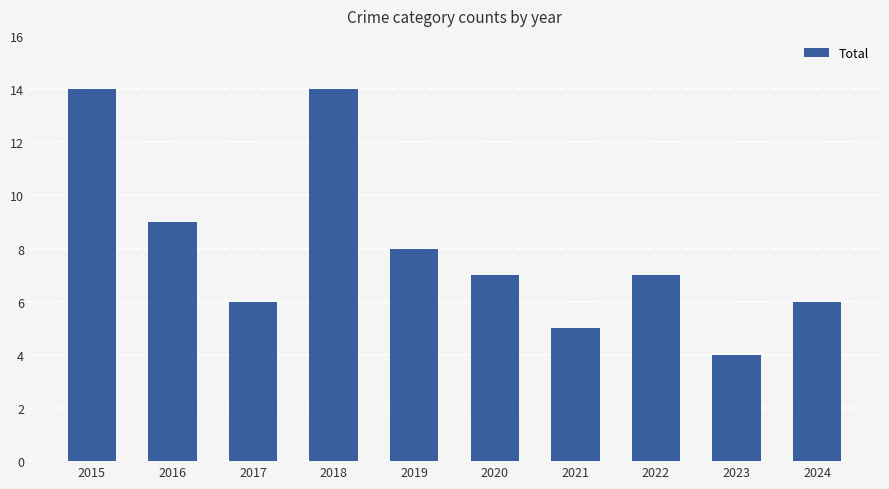

What is the ratio of the value at 2023 to the value at 2016?

0.4